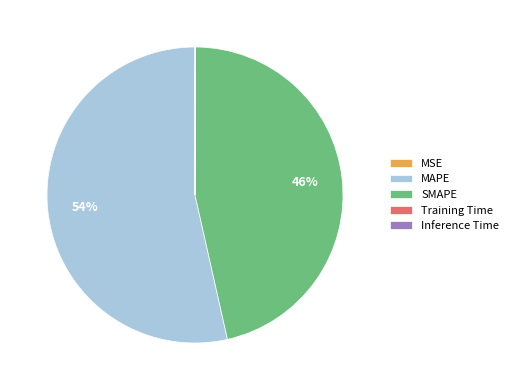

The MAPE slice represents 45% of the pie. True or false?

False